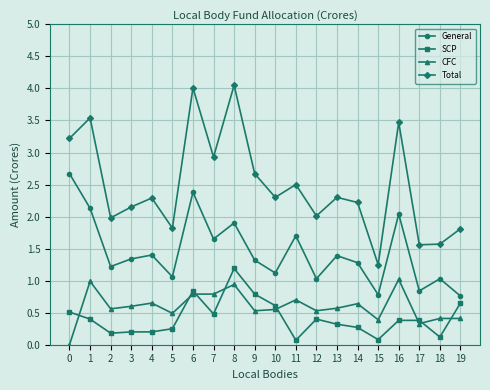

Does the chart display data point markers on the line(s)?

Yes